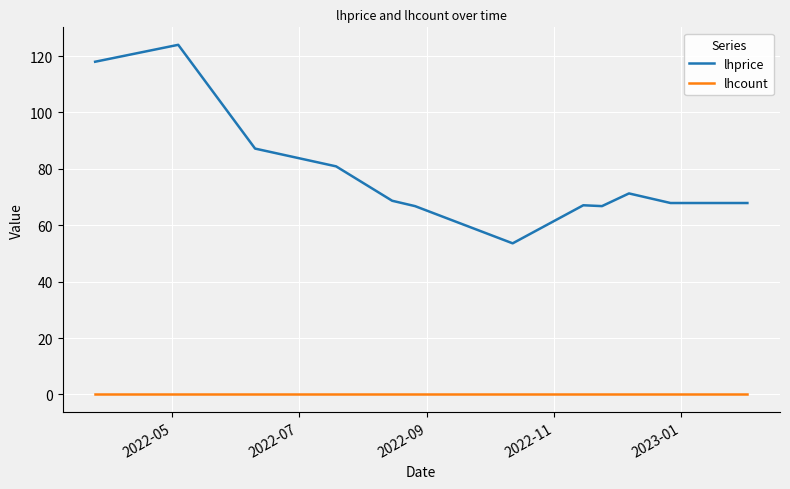

List the series in order of their overall mean, lowest first.

lhcount, lhprice